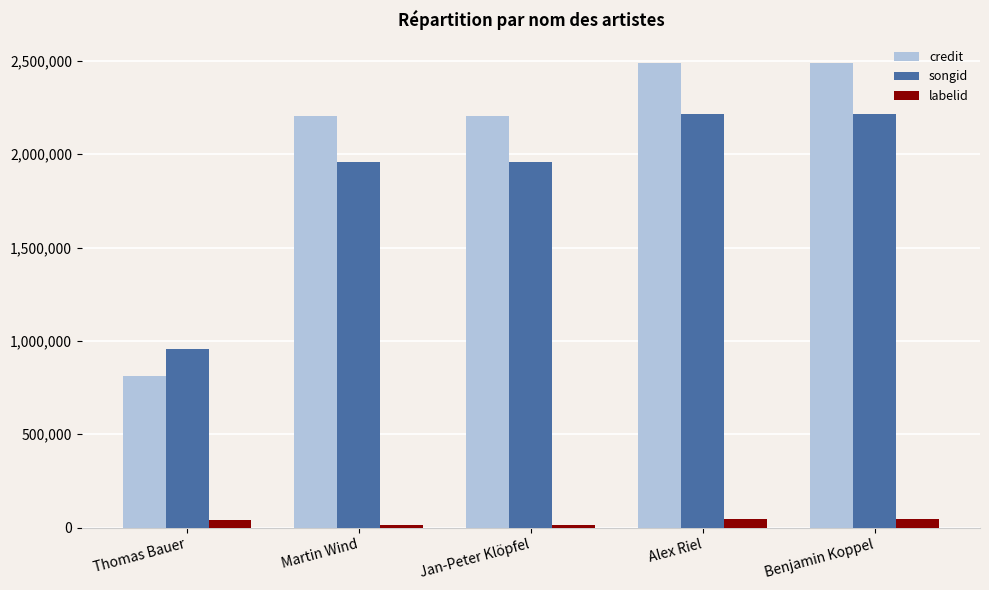

What is the difference between the highest and lowest values at Benjamin Koppel?

2443049